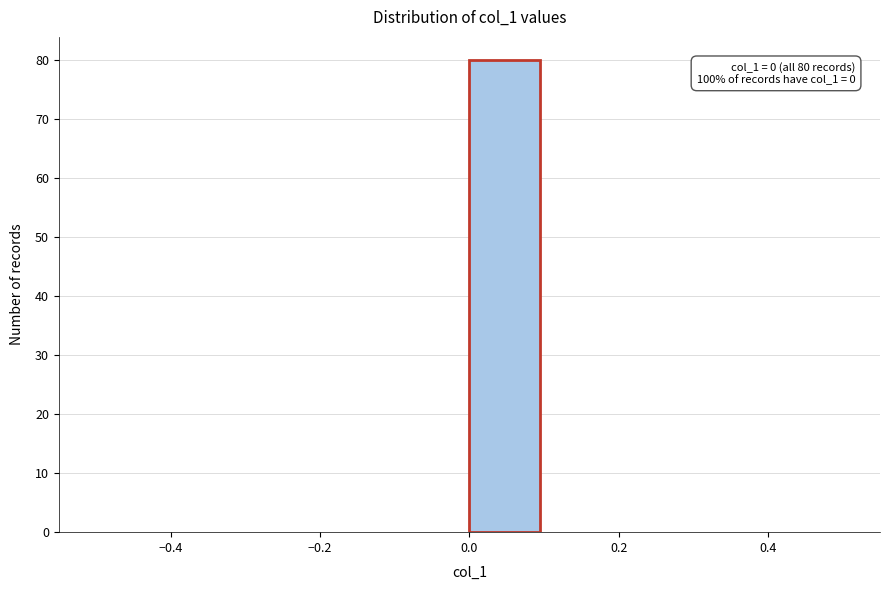

Over which range of the x-axis is the bar tallest?

0.0 to 0.1